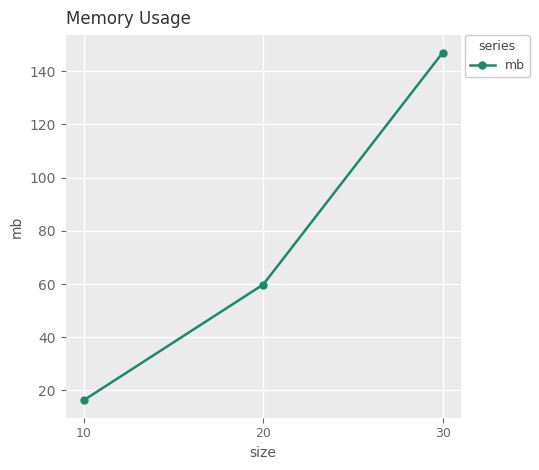

The value at 30 is 147.0. True or false?

True